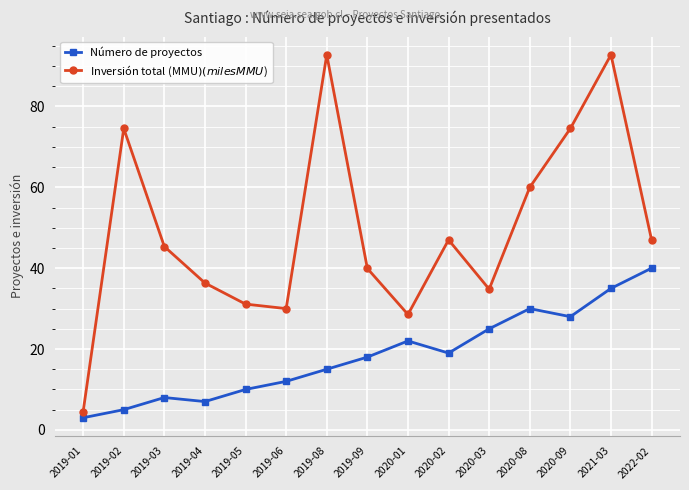

What is the sum of all Número de proyectos values?

277.0